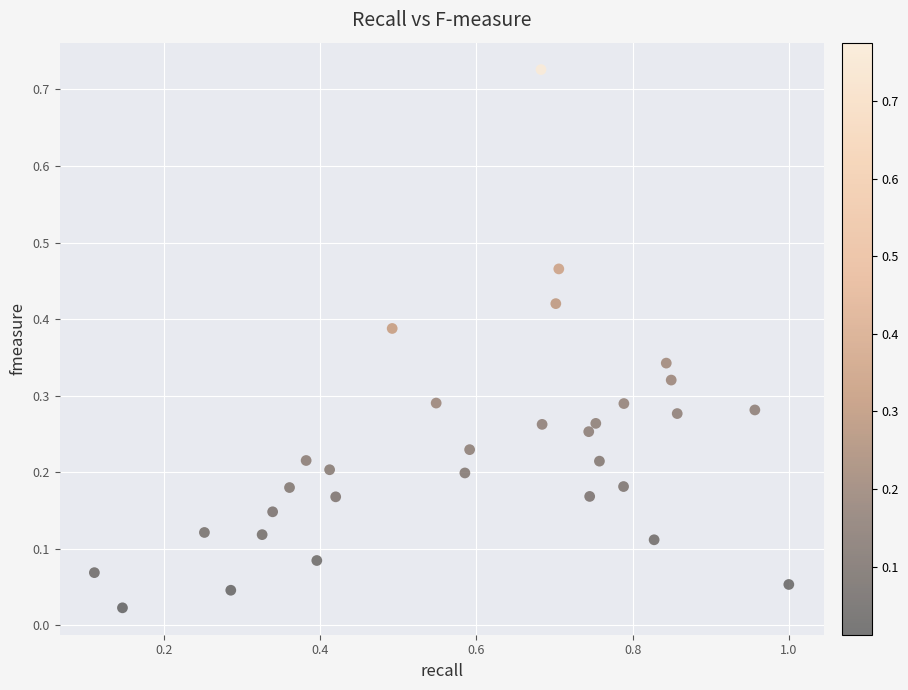

What is the range of X values (max minus min)?

0.9